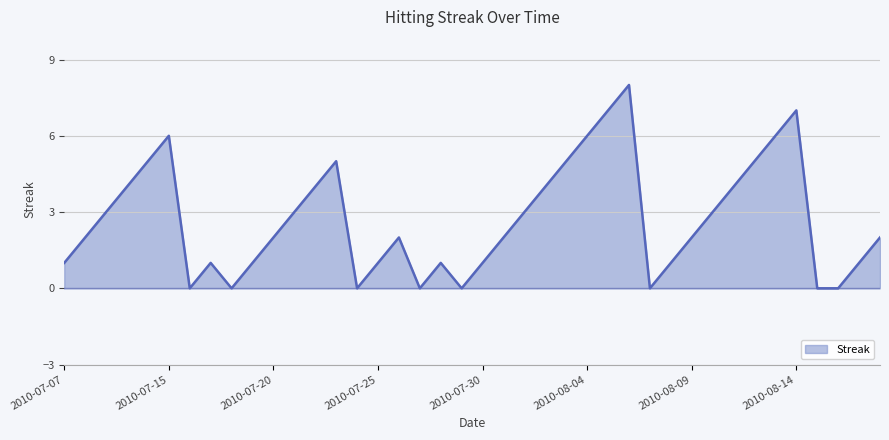

What is the difference between the maximum and minimum values?

8